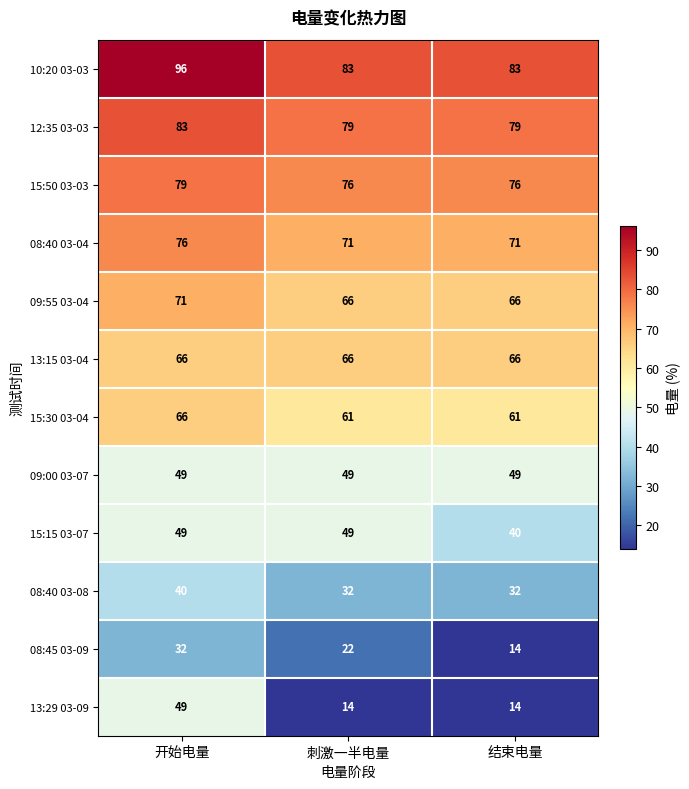

At which category is the sum across all series the highest?

开始电量